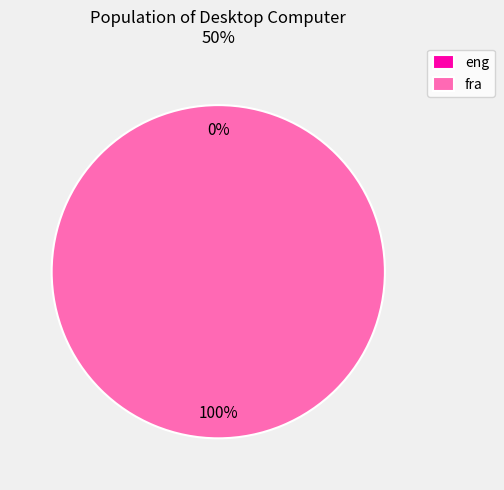

How many segments does this pie chart have?

2